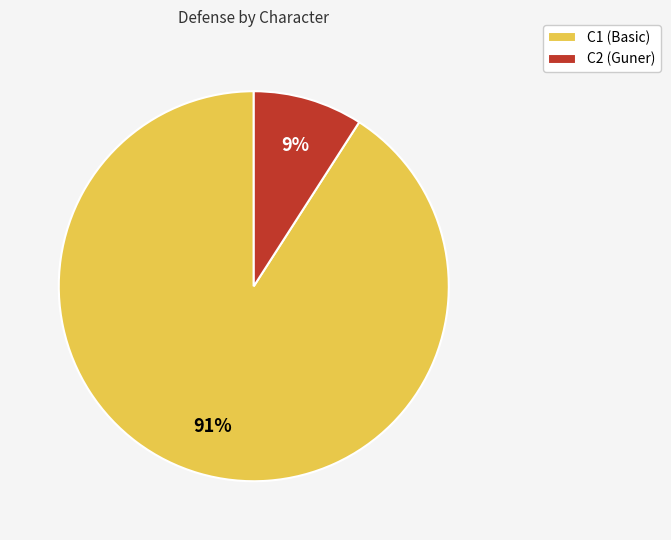

How many slices are in this pie chart?

2